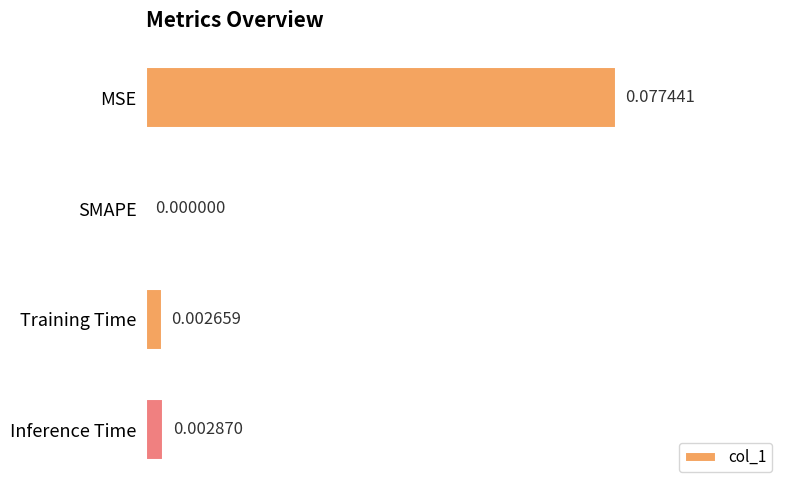

Which label corresponds to the largest value in the chart?

MSE